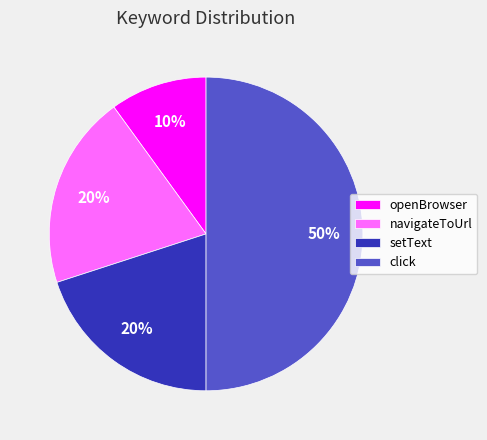

Combined, do click and setText account for over 50%?

Yes